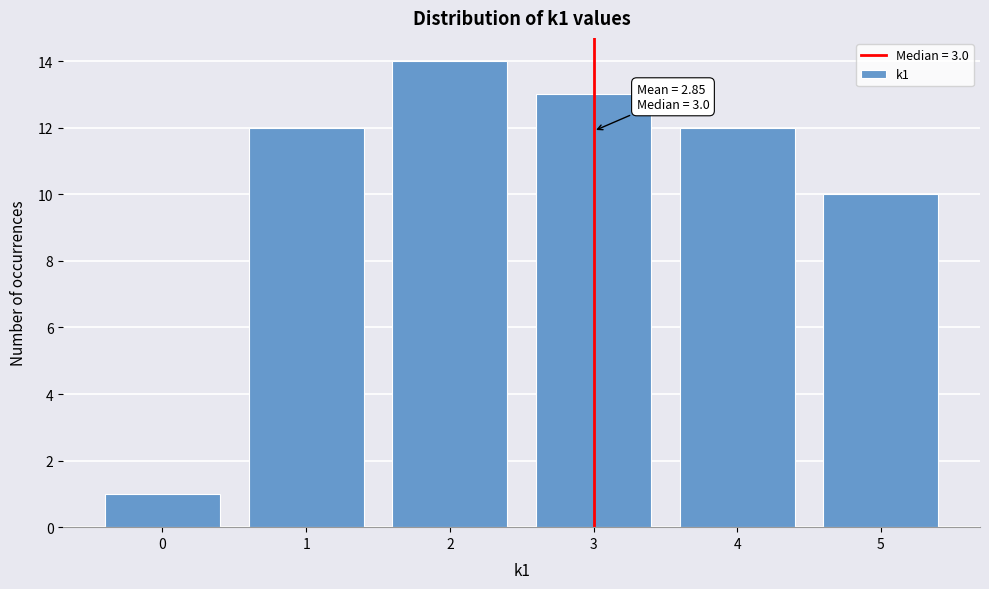

Reading right to left, transcribe all the data shown in this chart.

10	12	13	14	12	1